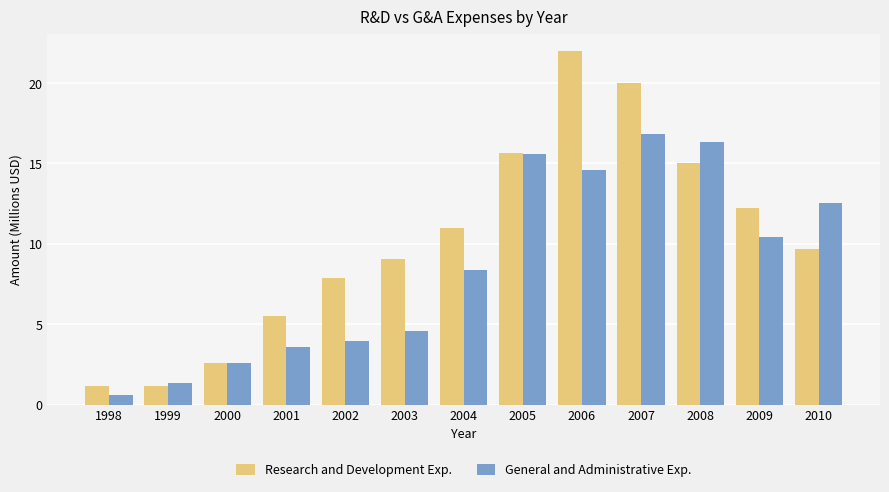

What is the greatest value displayed?

22.0